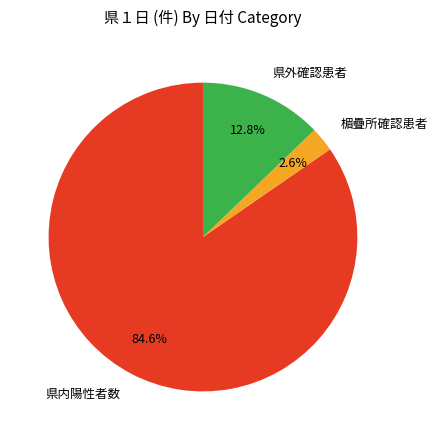

Which category has the biggest portion of the pie?

県内陽性者数